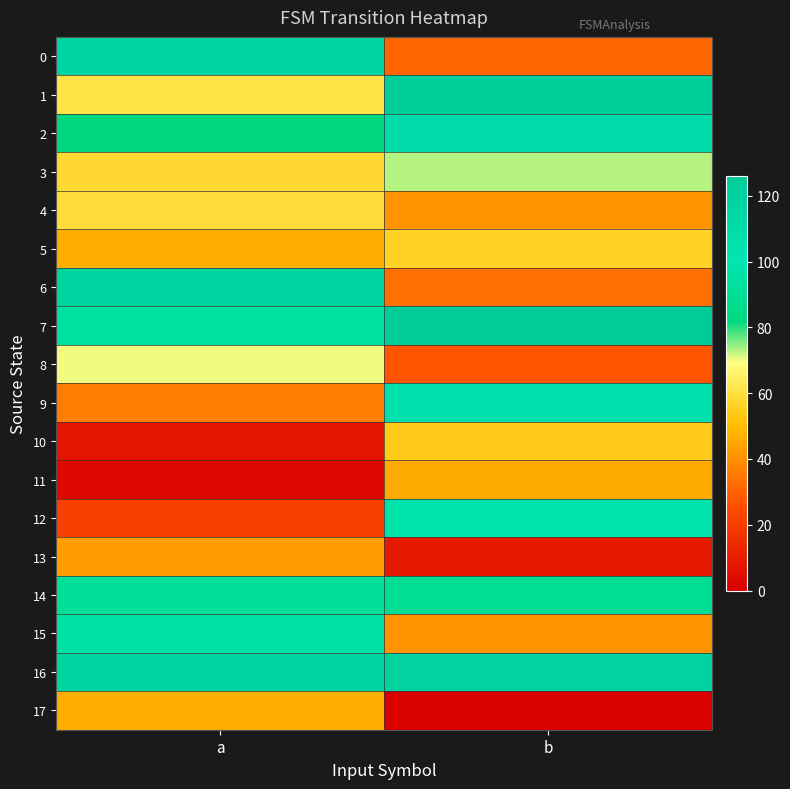

How many series are shown in this chart?

18